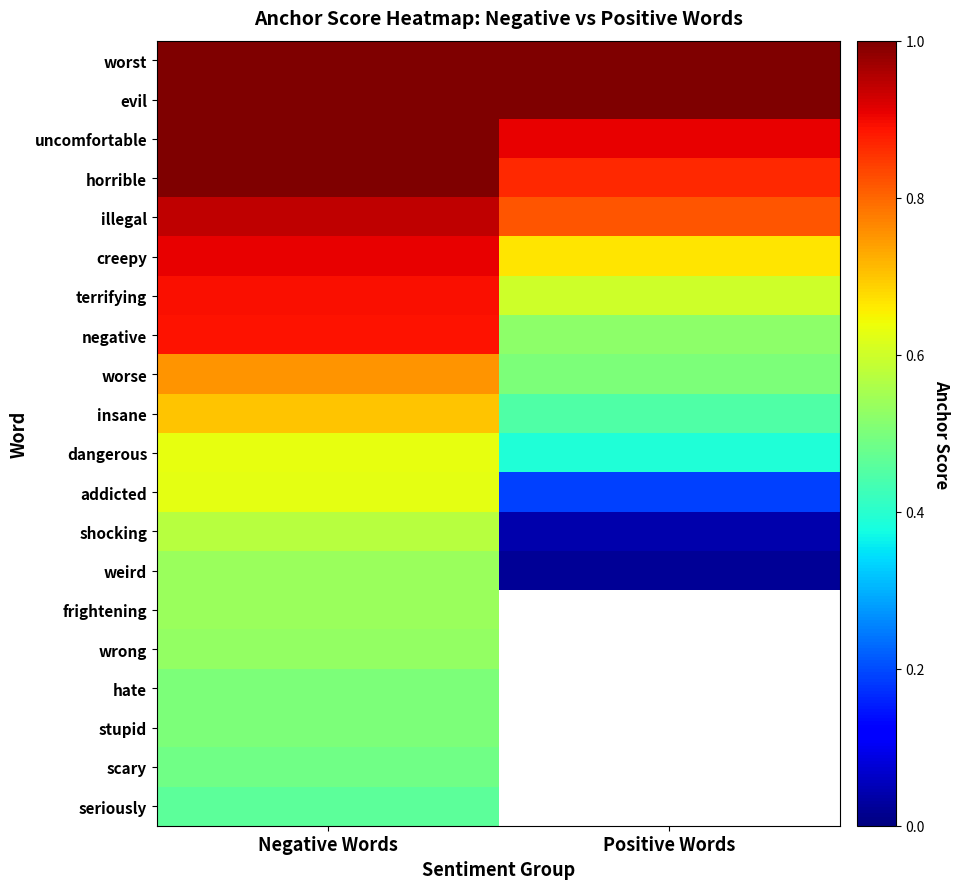

How many categories are shown in the chart?

2